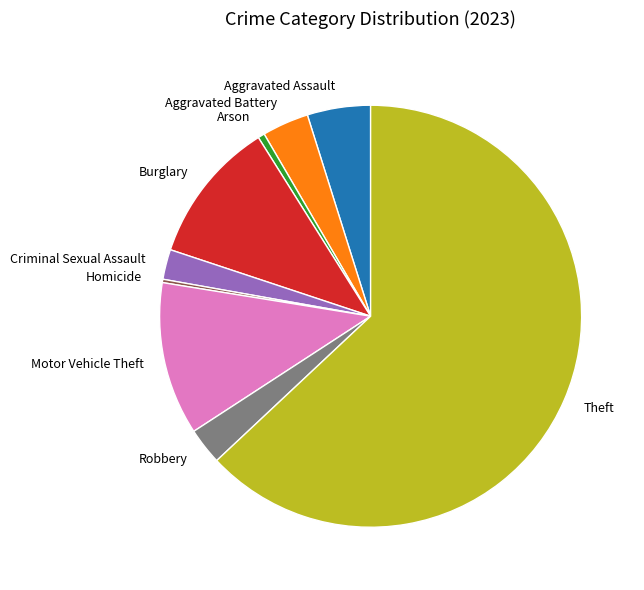

Is it true that Criminal Sexual Assault is 2% of the pie?

True